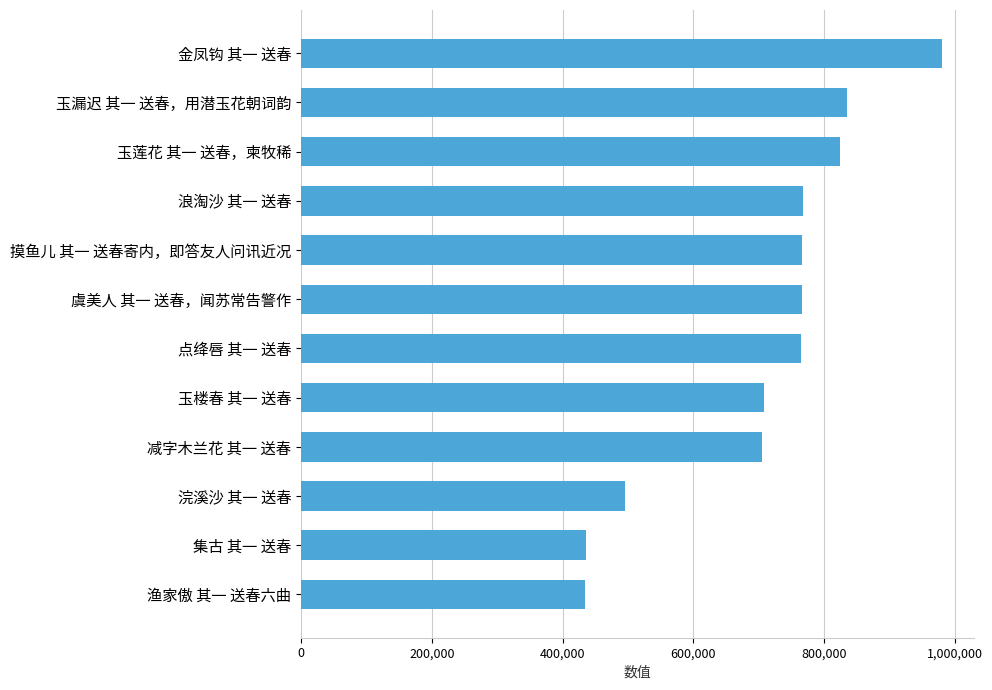

Are the bars horizontal?

Yes